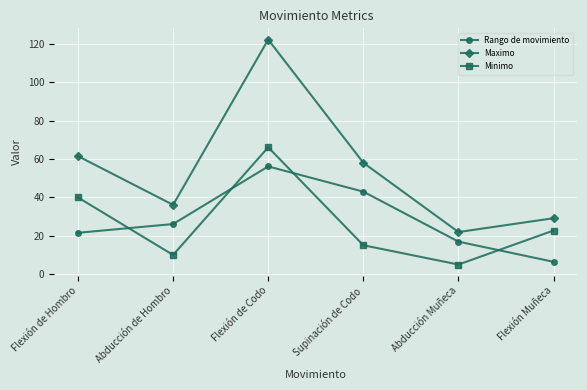

What is the label of the 2nd point from the left?

Abducción de Hombro